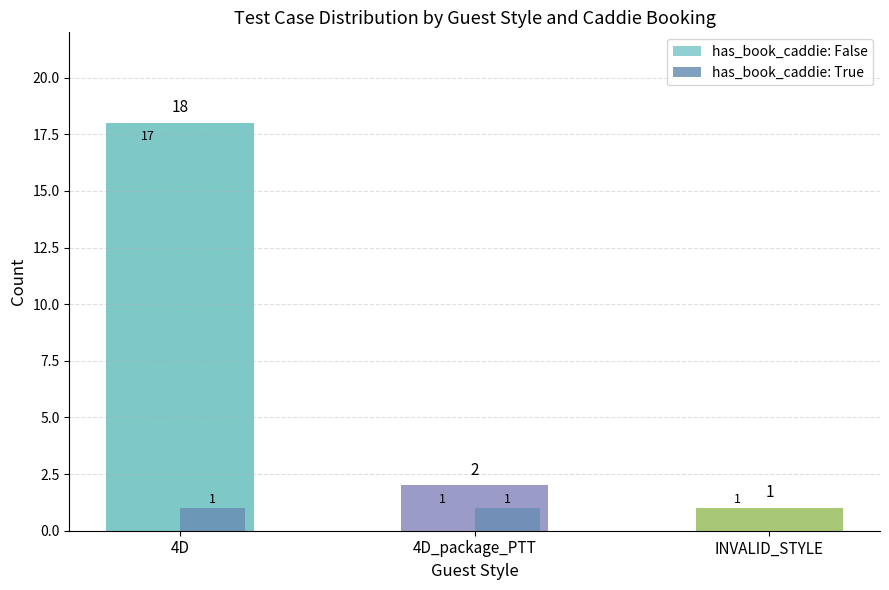

What is the sum of all has_book_caddie: False values?

19